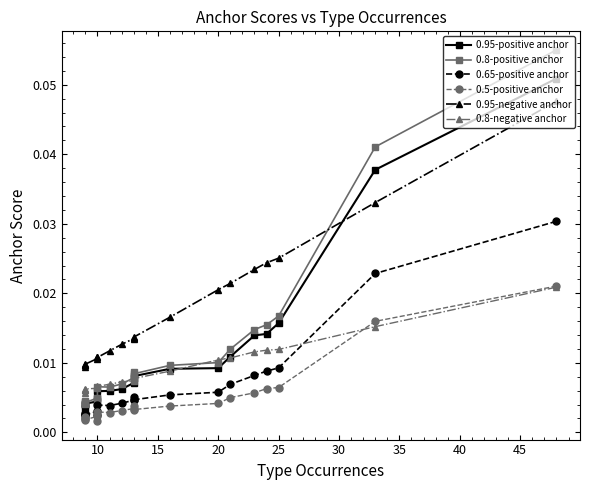

What are all the series names shown in the legend?

0.95-positive anchor, 0.8-positive anchor, 0.65-positive anchor, 0.5-positive anchor, 0.95-negative anchor, 0.8-negative anchor